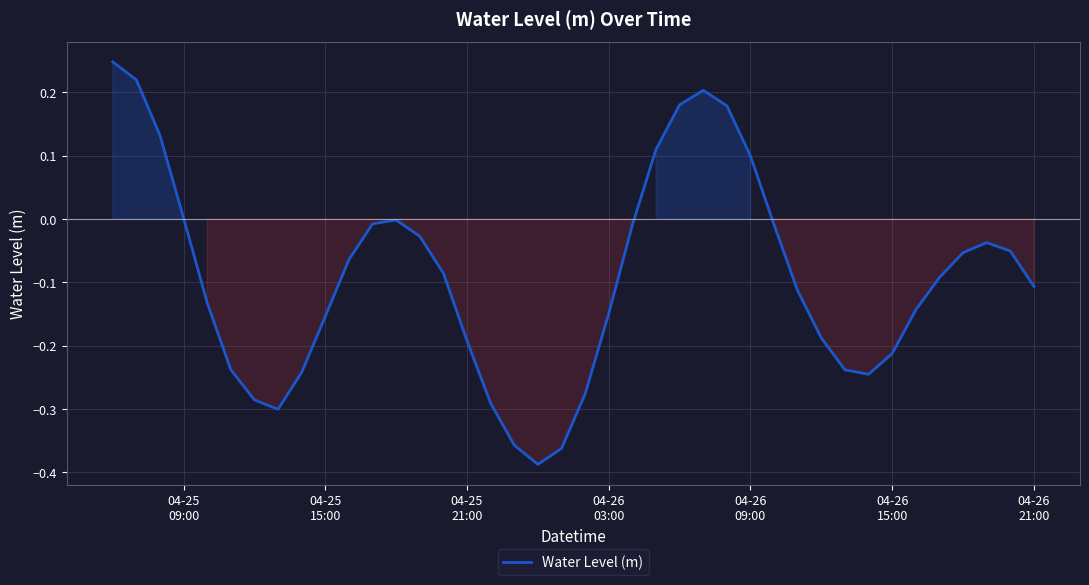

What is the difference between the maximum and minimum values?

0.6